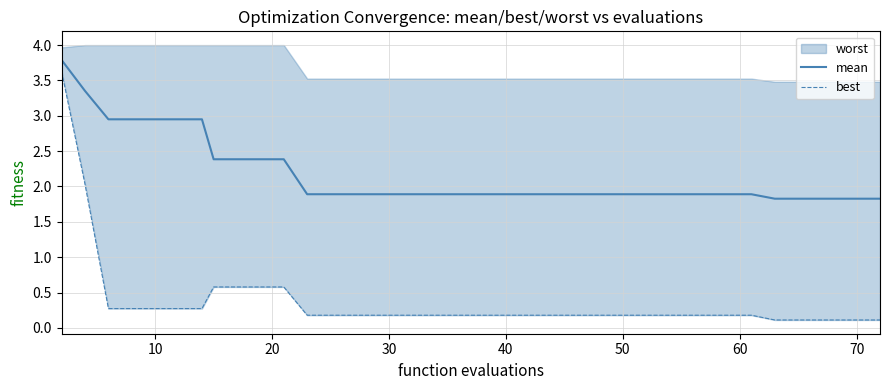

What is the smallest value displayed?

0.1